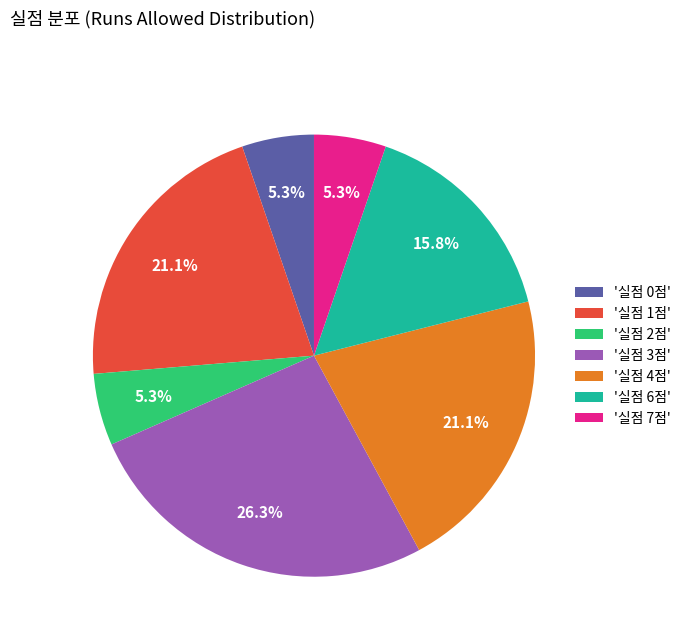

Count the number of slices in the pie.

7